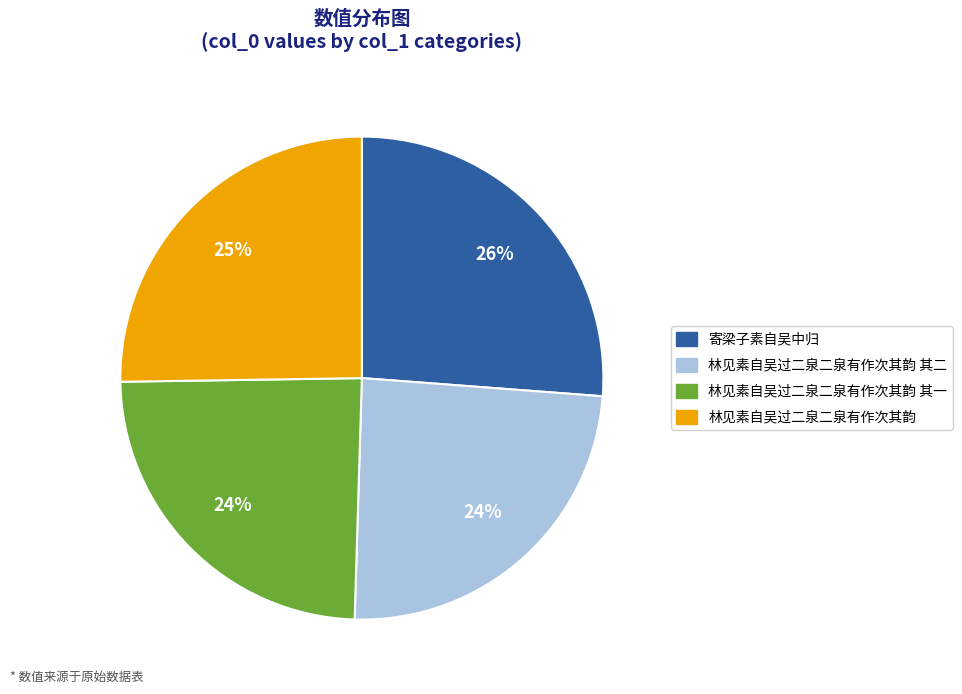

Does any single category account for the majority?

No